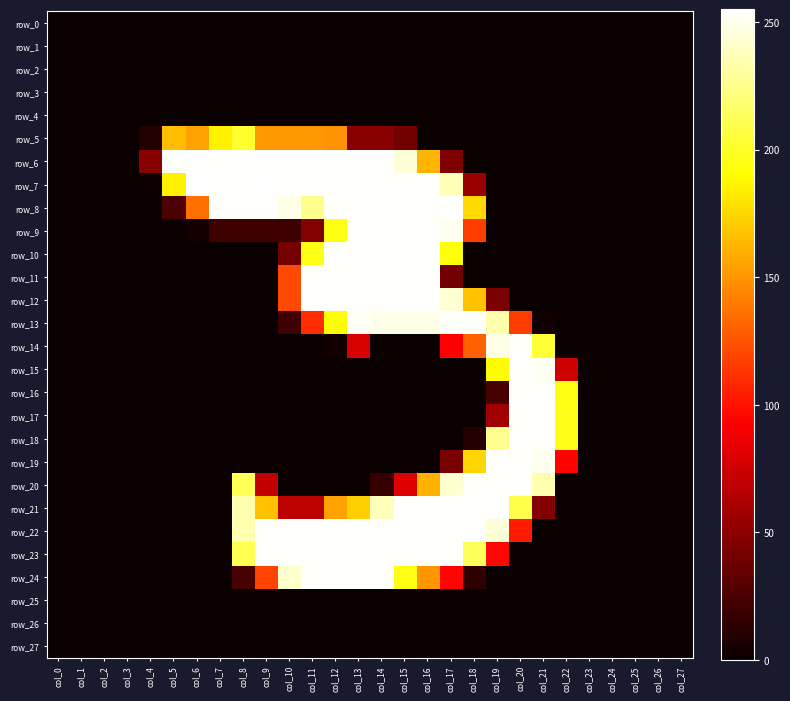

Which category has the lowest value across all series?

col_0